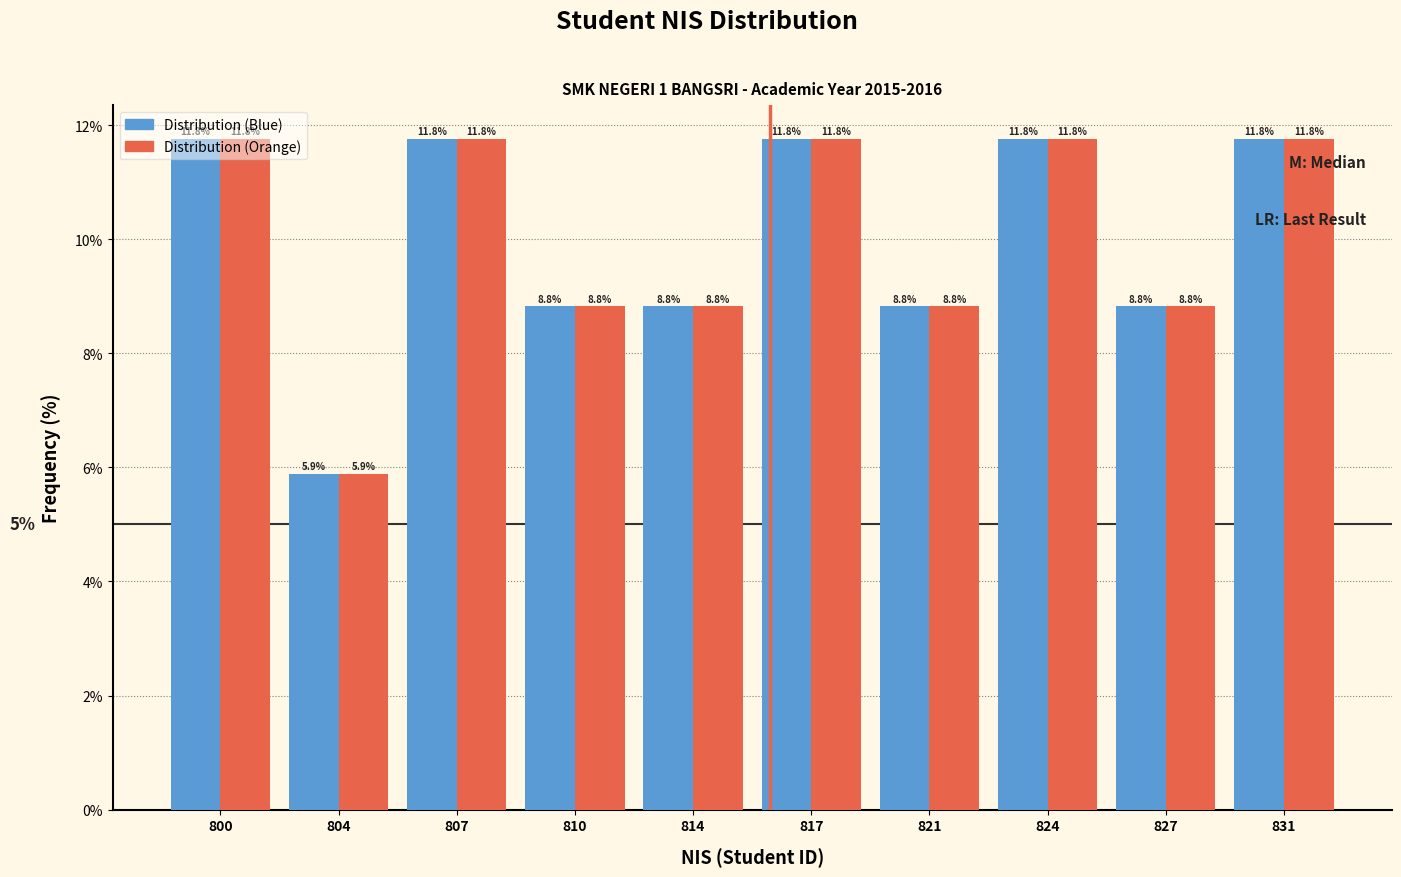

At which label does Distribution (Blue) first exceed 11?

800